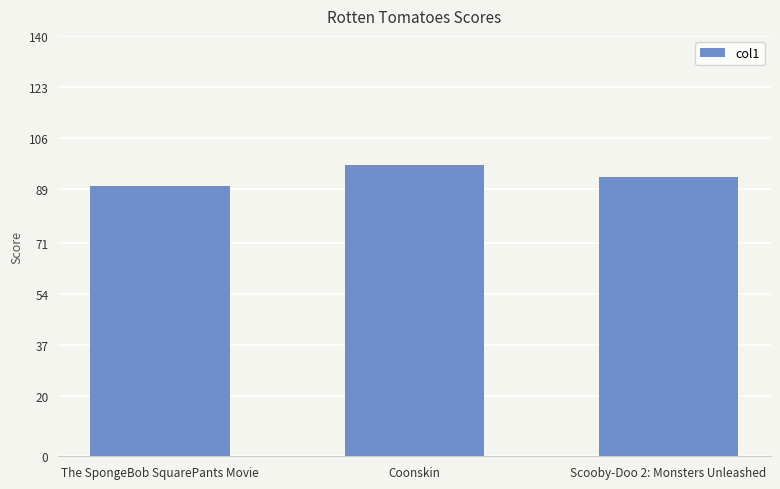

What is the change in value from The SpongeBob SquarePants Movie to Scooby-Doo 2: Monsters Unleashed?

+3